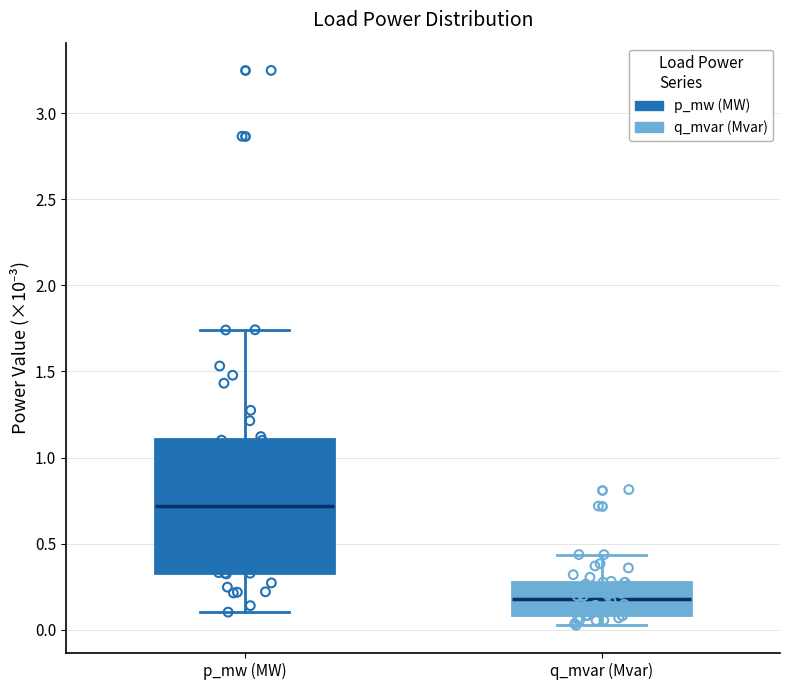

Reading left to right, read every box against the y-axis: the position of its median line, the range the box covers, and the ends of its whiskers. The values are not printed on the chart, so give them approximately, as read against the axis.

p_mw (MW): median 0.70, box 0.35 to 1.10, whiskers 0.10 to 1.75
q_mvar (Mvar): median 0.20, box 0.10 to 0.30, whiskers 0.05 to 0.45